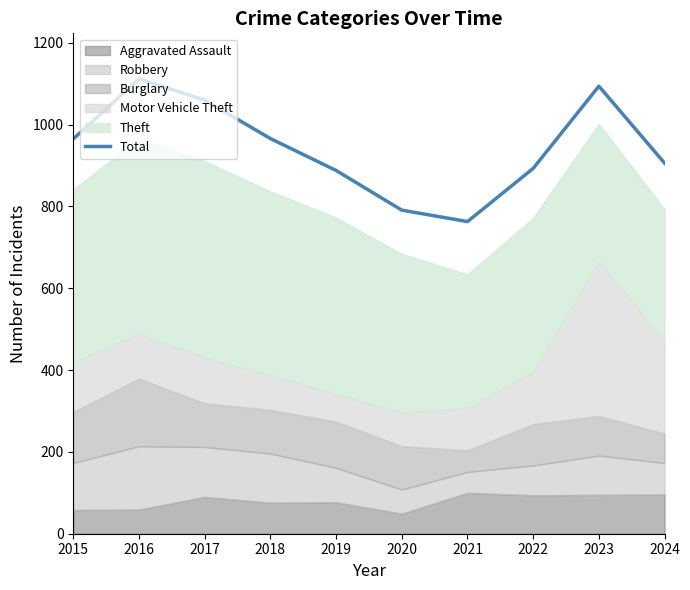

Which label corresponds to the largest value in the chart?

2016